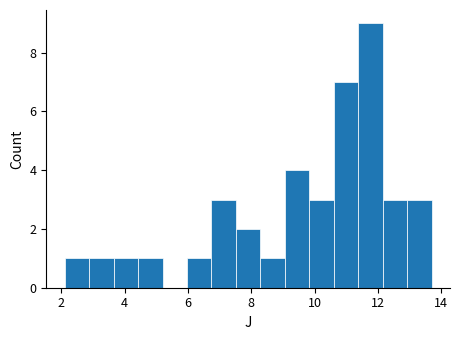

Read against the x-axis, roughly where is the centre of the tallest bar?

11.8